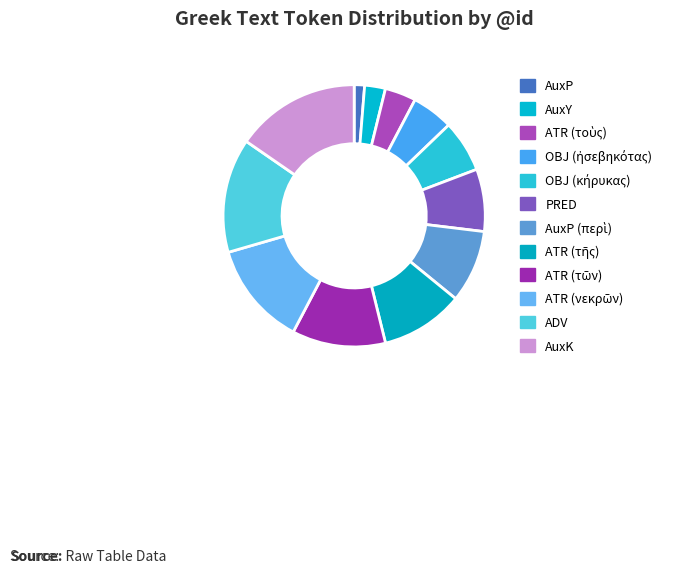

Is AuxP the majority of the pie?

No